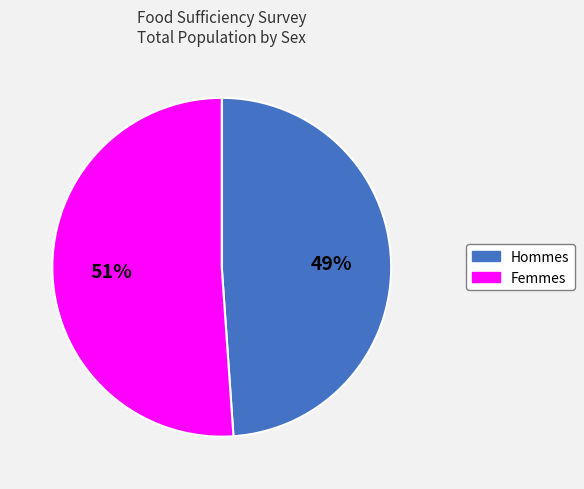

Is there a majority slice in this chart?

Yes